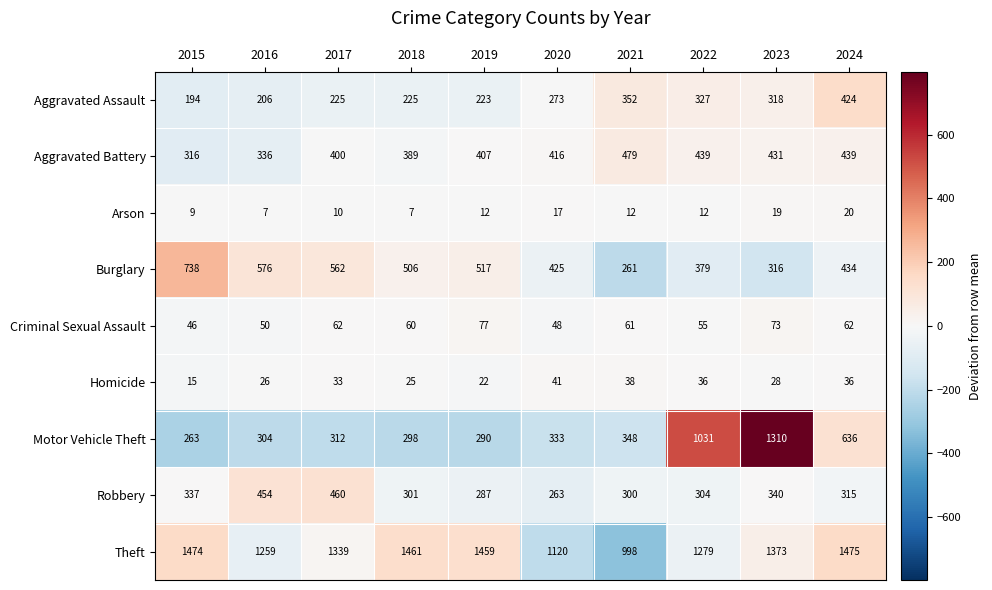

What is the difference between the highest and lowest values at 2022?

1267